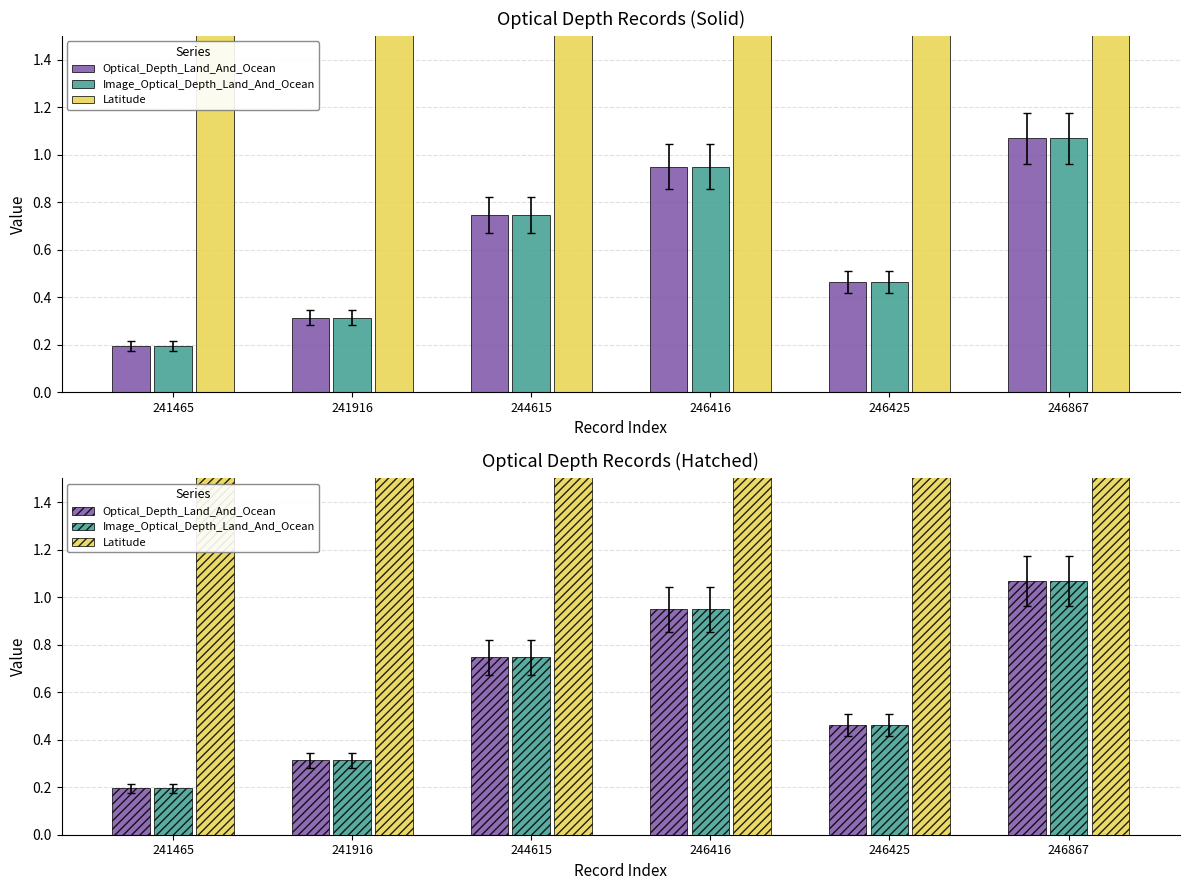

Between 246416 and 246867, which series saw the biggest shift?

Optical_Depth_Land_And_Ocean